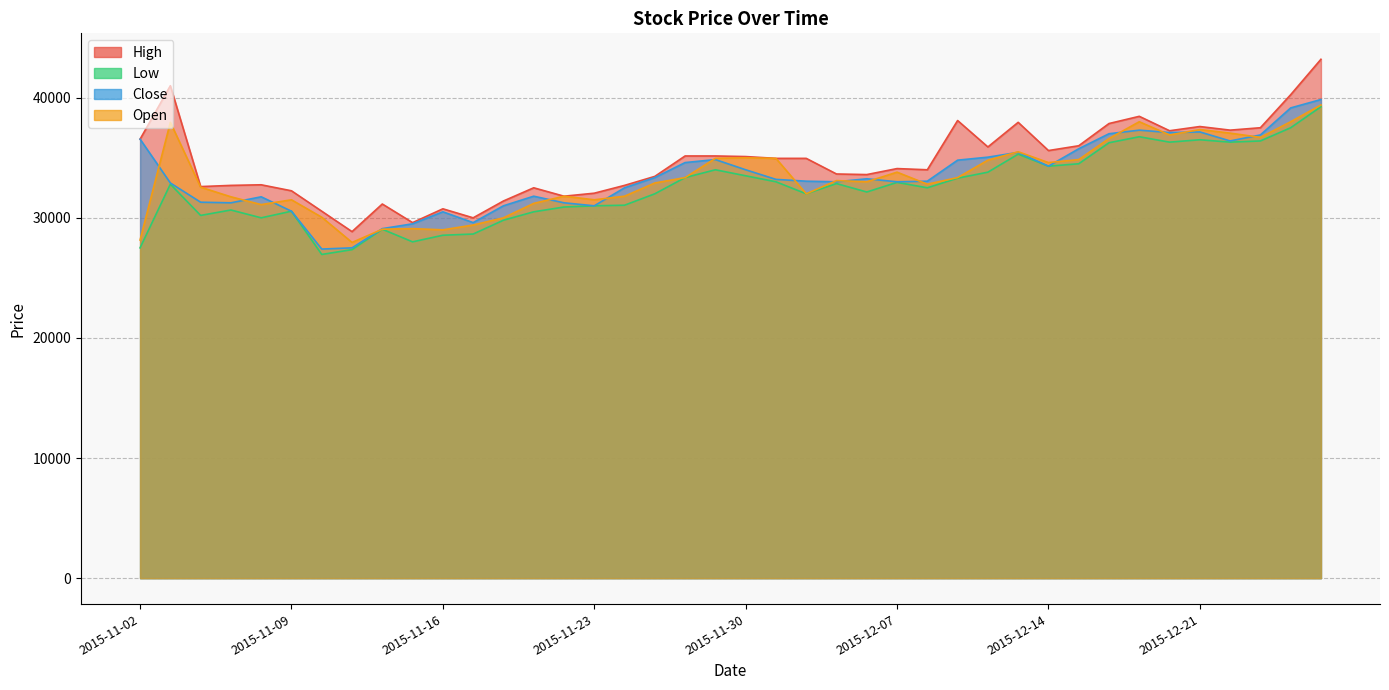

Rank the categories by High value from lowest to highest.

2015-11-11, 2015-11-13, 2015-11-17, 2015-11-10, 2015-11-16, 2015-11-12, 2015-11-18, 2015-11-20, 2015-11-23, 2015-11-09, 2015-11-19, 2015-11-04, 2015-11-05, 2015-11-24, 2015-11-06, 2015-11-25, 2015-12-04, 2015-12-03, 2015-12-08, 2015-12-07, 2015-12-01, 2015-12-02, 2015-11-30, 2015-11-26, 2015-11-27, 2015-12-14, 2015-12-10, 2015-12-15, 2015-11-02, 2015-12-18, 2015-12-22, 2015-12-23, 2015-12-21, 2015-12-16, 2015-12-11, 2015-12-09, 2015-12-17, 2015-12-24, 2015-11-03, 2015-12-28